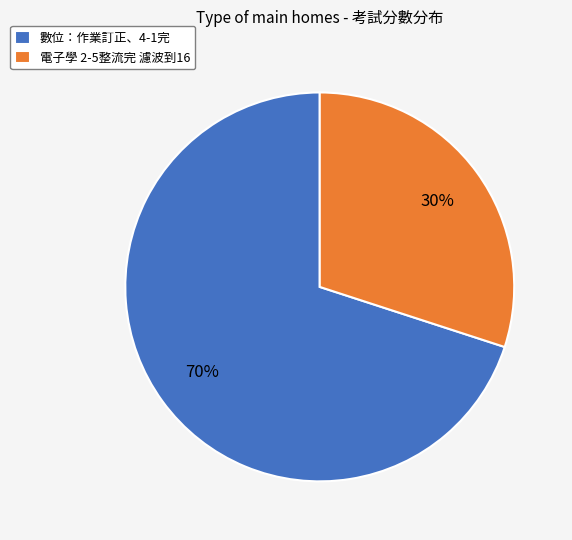

Which slice is the smallest?

電子學 2-5整流完 濾波到16